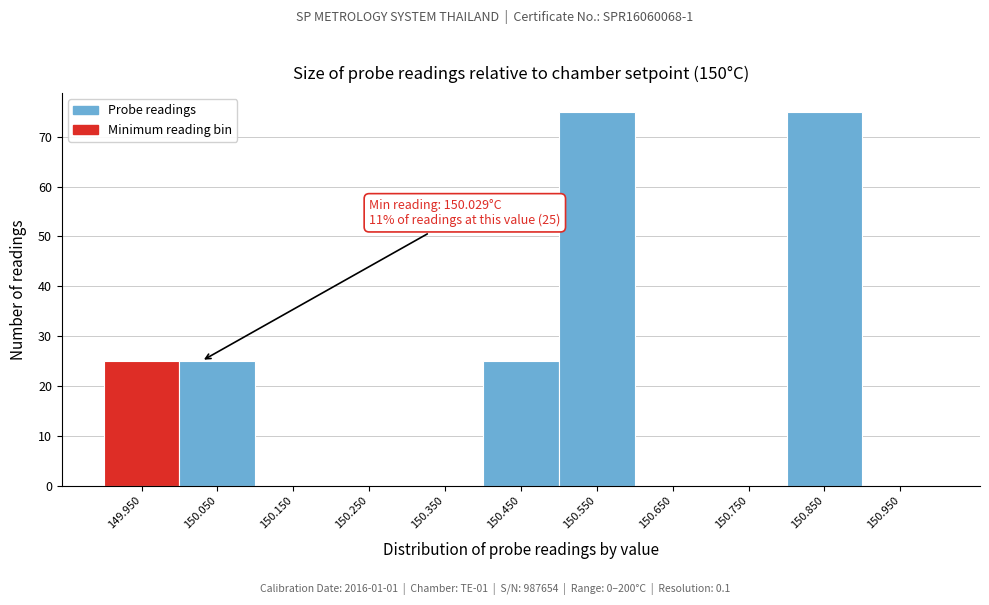

Reading left to right, extract all data points from this chart.

149.950=25	150.050=25	150.150=0	150.250=0	150.350=0	150.450=25	150.550=75	150.650=0	150.750=0	150.850=75	150.950=0